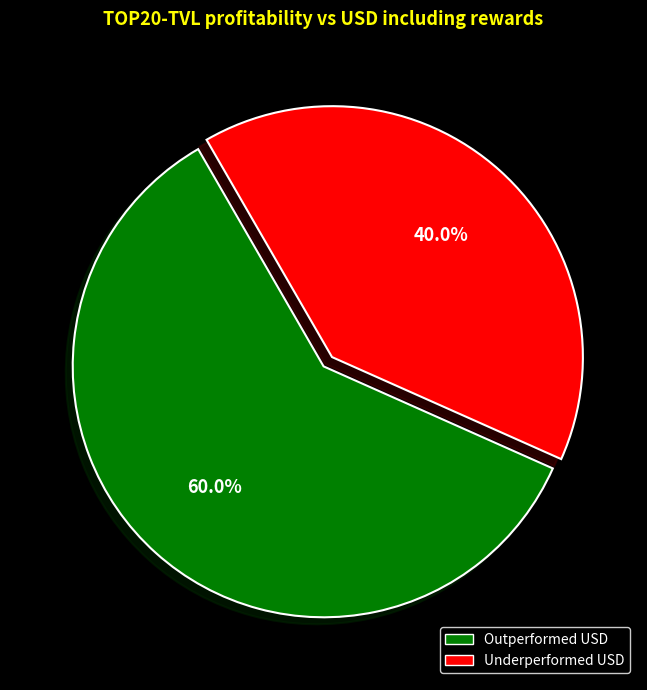

Is there a majority slice in this chart?

Yes